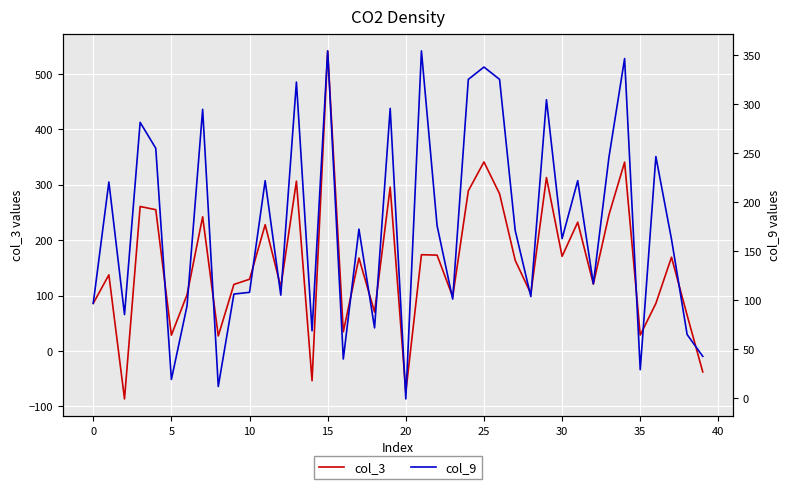

Which series has the largest total across all categories?

col_9